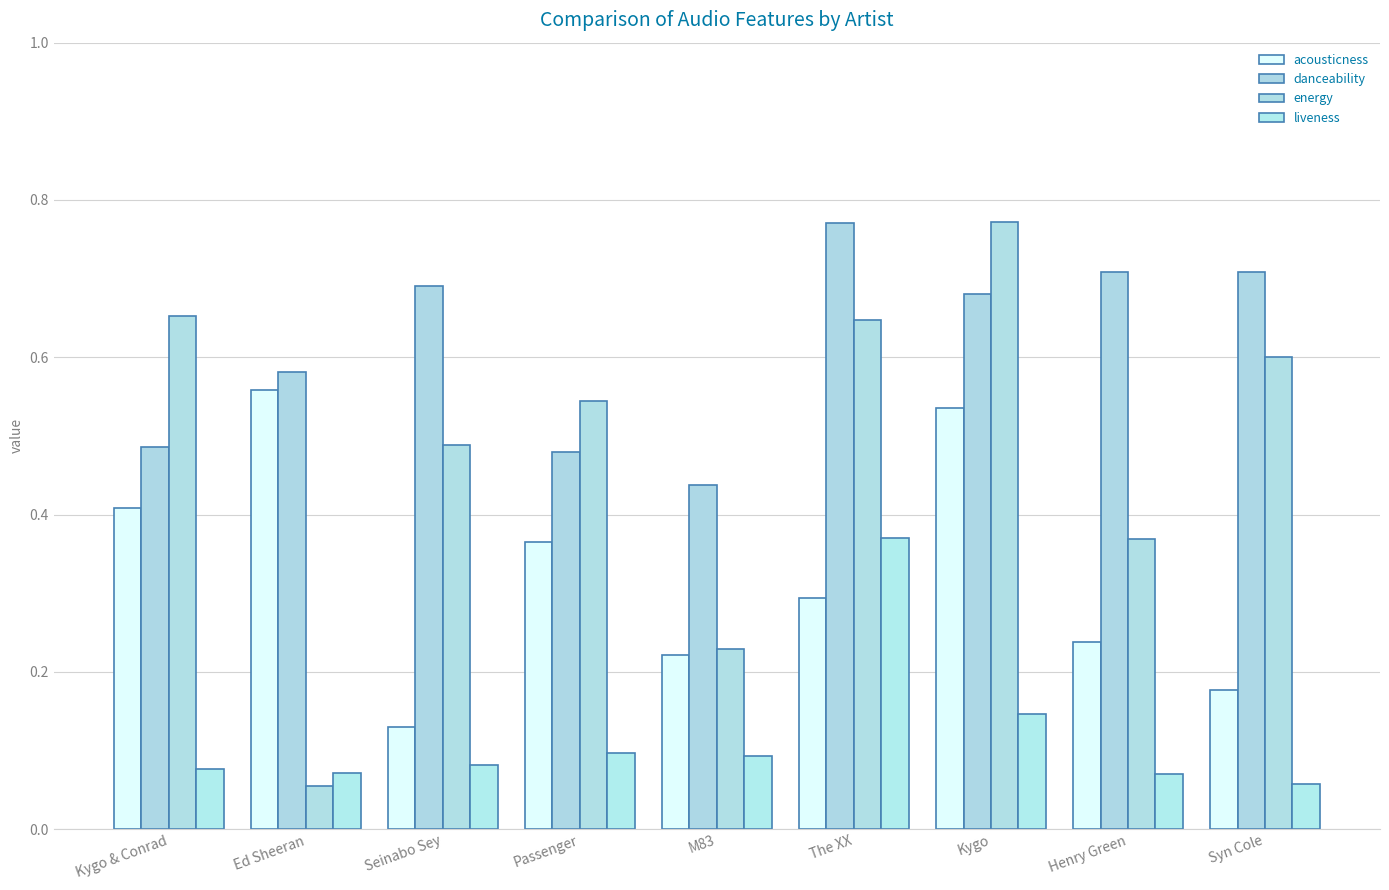

What is the difference between the second highest and minimum values in the acousticness series?

0.4